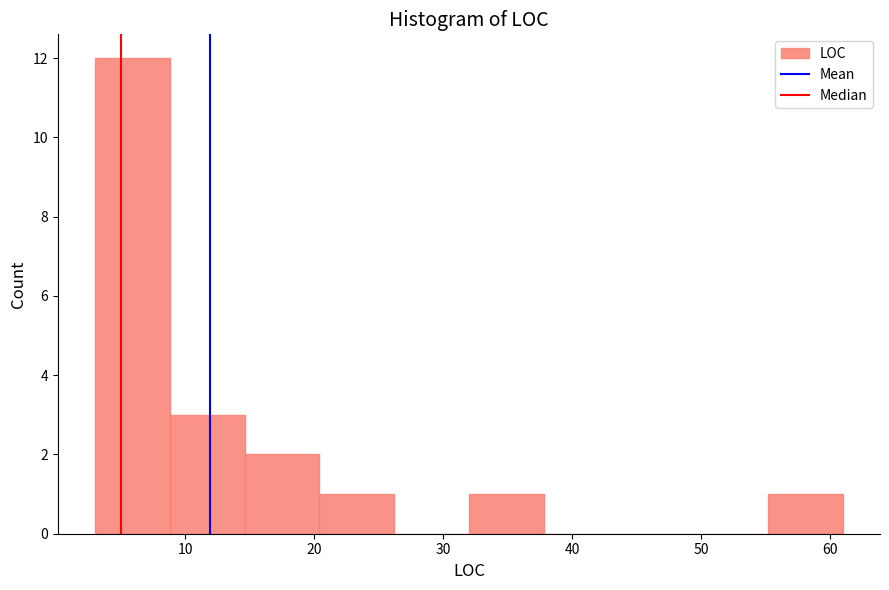

Reading left to right, transcribe this chart: for each bar, give the range it covers on the x-axis and its height. Neither the bar edges nor the heights are printed on the chart, so give them approximately, as read against the axes.

3.0 to 8.8: 12
8.8 to 14.6: 3
14.6 to 20.4: 2
20.4 to 26.2: 1
26.2 to 32.0: 0
32.0 to 37.8: 1
37.8 to 43.6: 0
43.6 to 49.4: 0
49.4 to 55.2: 0
55.2 to 61.0: 1